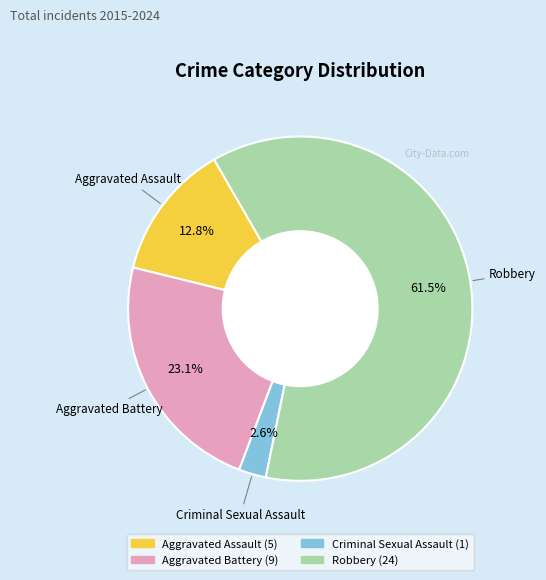

Which category accounts for the majority?

Robbery